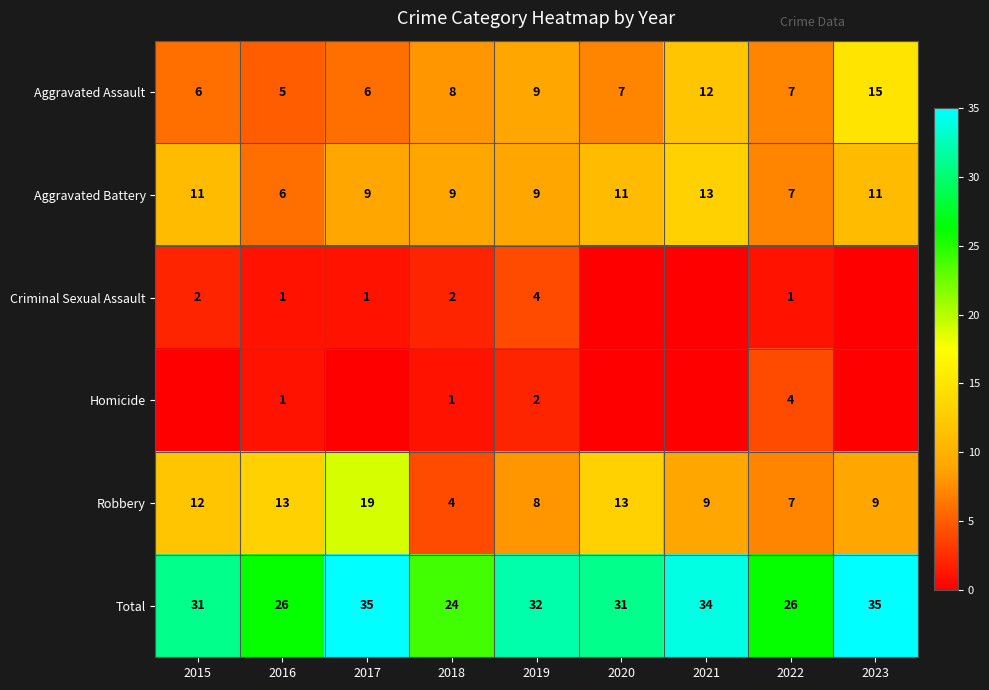

What is the spread (max minus min) of values at 2017?

35